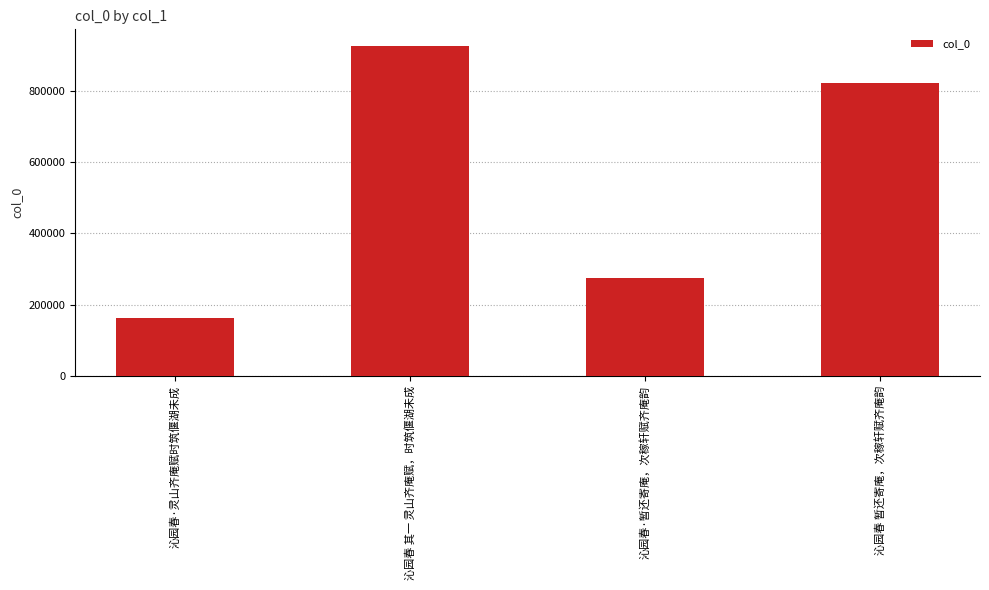

Read the value at 沁园春·灵山齐庵赋时筑偃湖未成, to the nearest 100.

161700